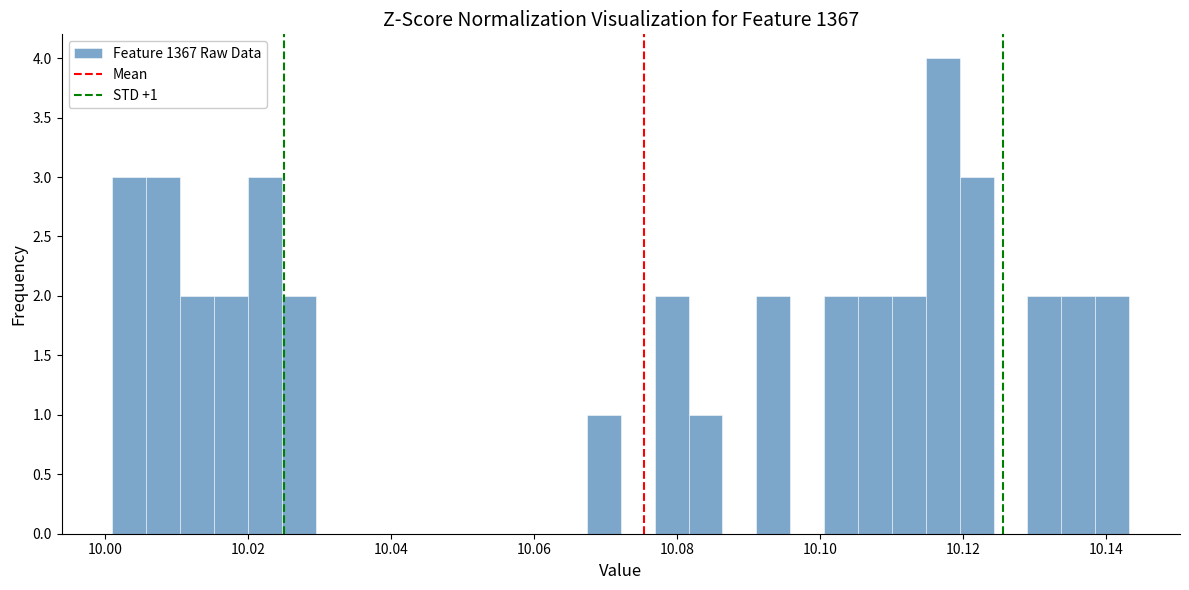

Around what value on the x-axis is the tallest bar? Give the approximate position of its centre, as read against the axis.

10.118